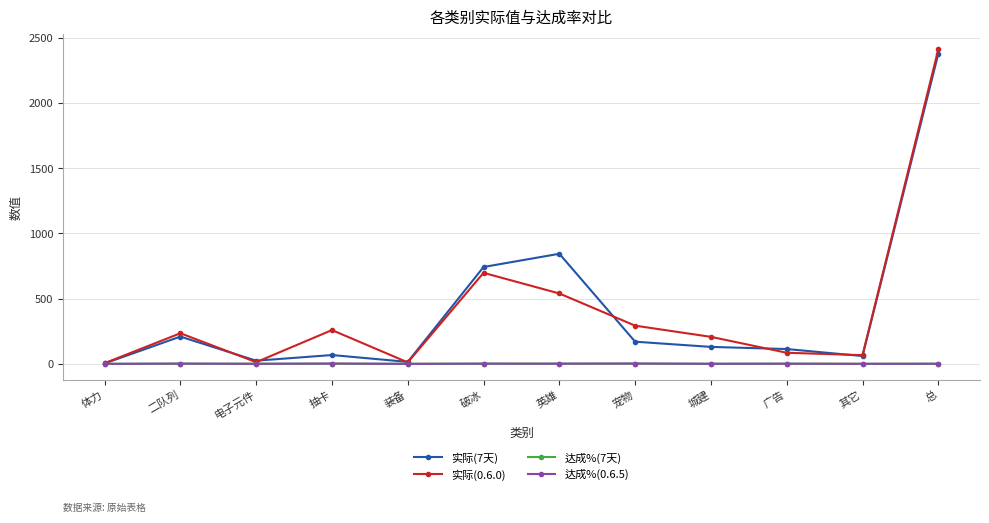

What is the sum of all 达成%(7天) values?

10.3